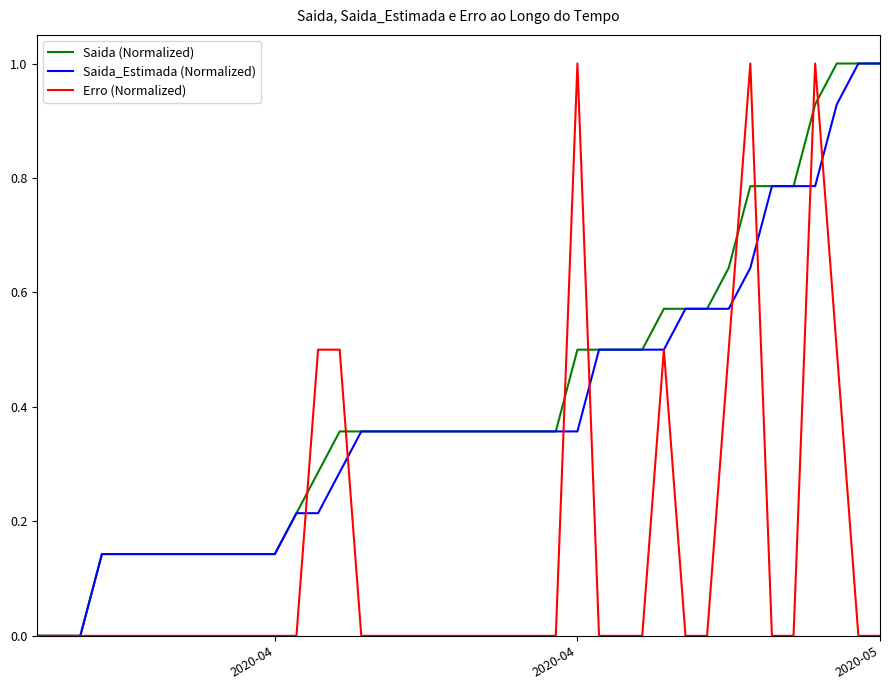

What are all the series names shown in the legend?

Saida (Normalized), Saida_Estimada (Normalized), Erro (Normalized)